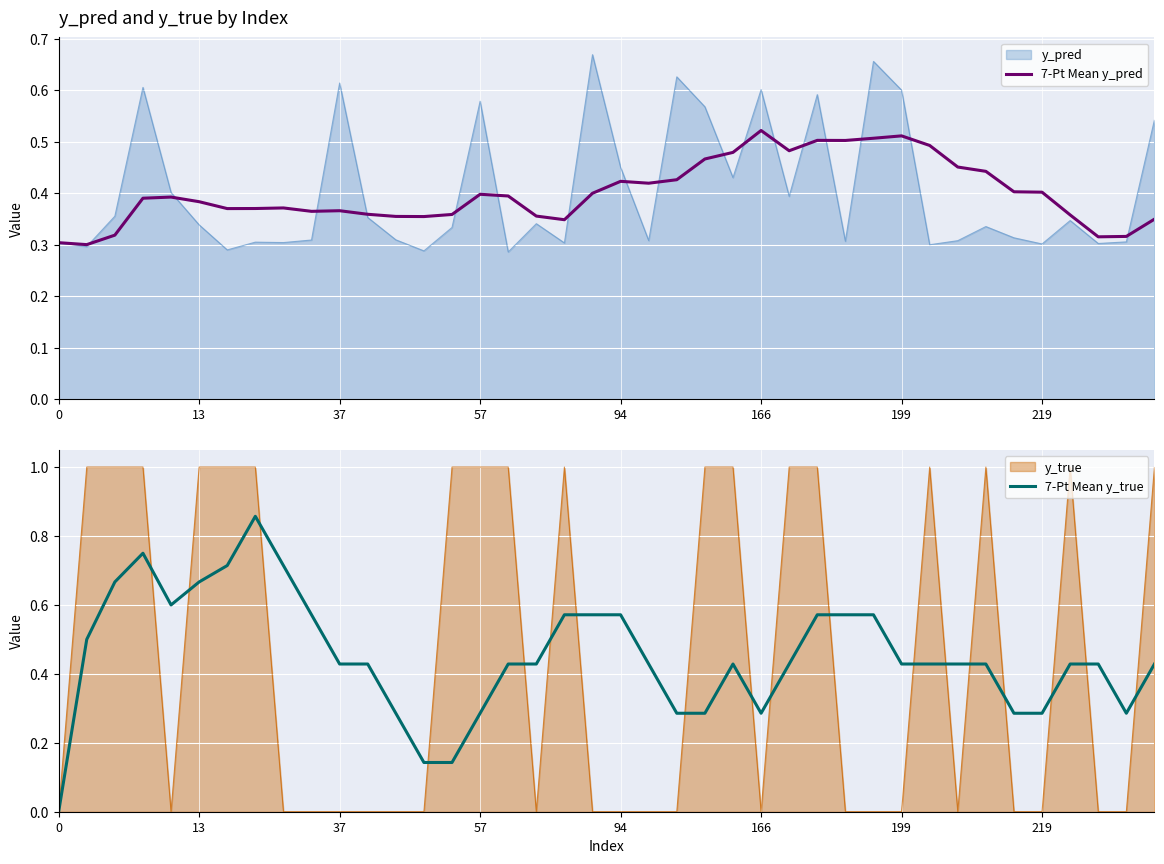

Is it true that y_pred equals 0.9 at 199?

False